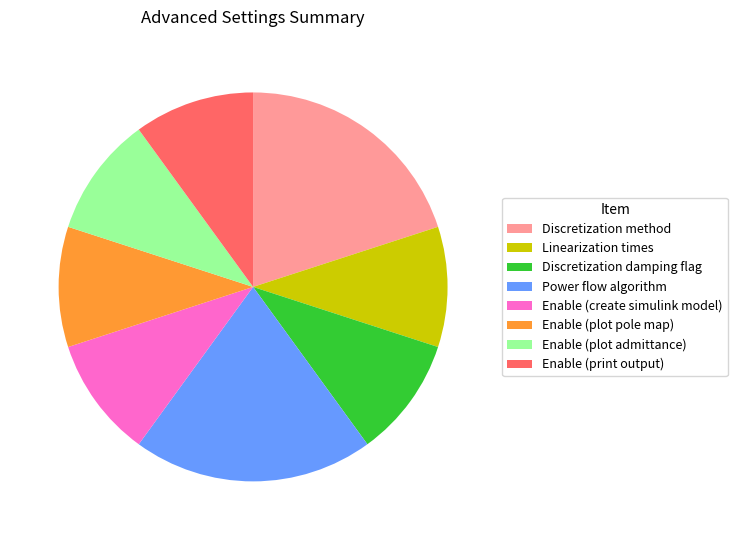

Does Enable (plot pole map) represent more than half of the total?

No